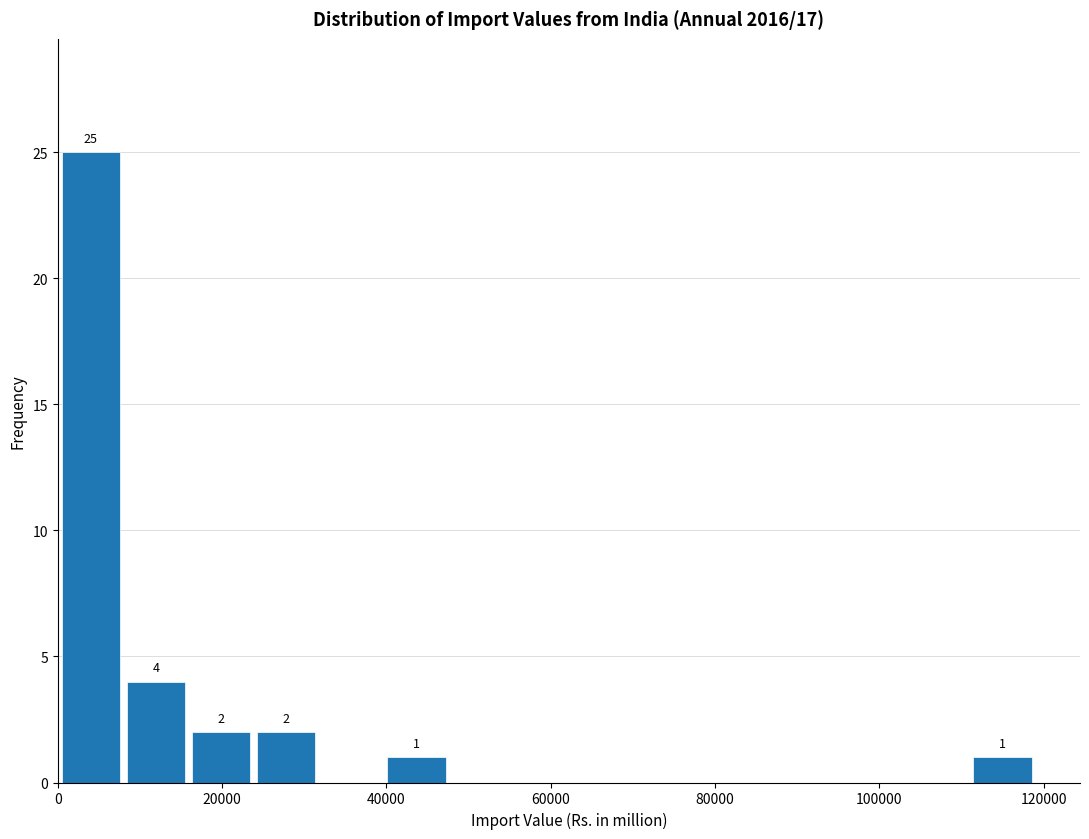

Around what value on the x-axis is the tallest bar? Give the approximate position of its centre, as read against the axis.

4000